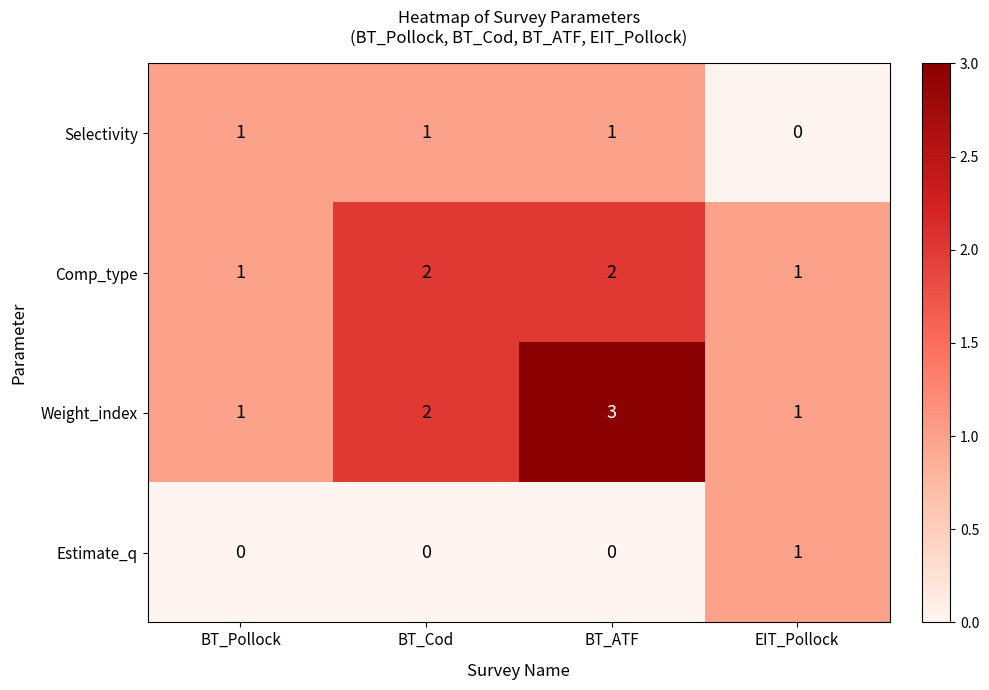

Is it true that Selectivity equals 1 at EIT_Pollock?

False